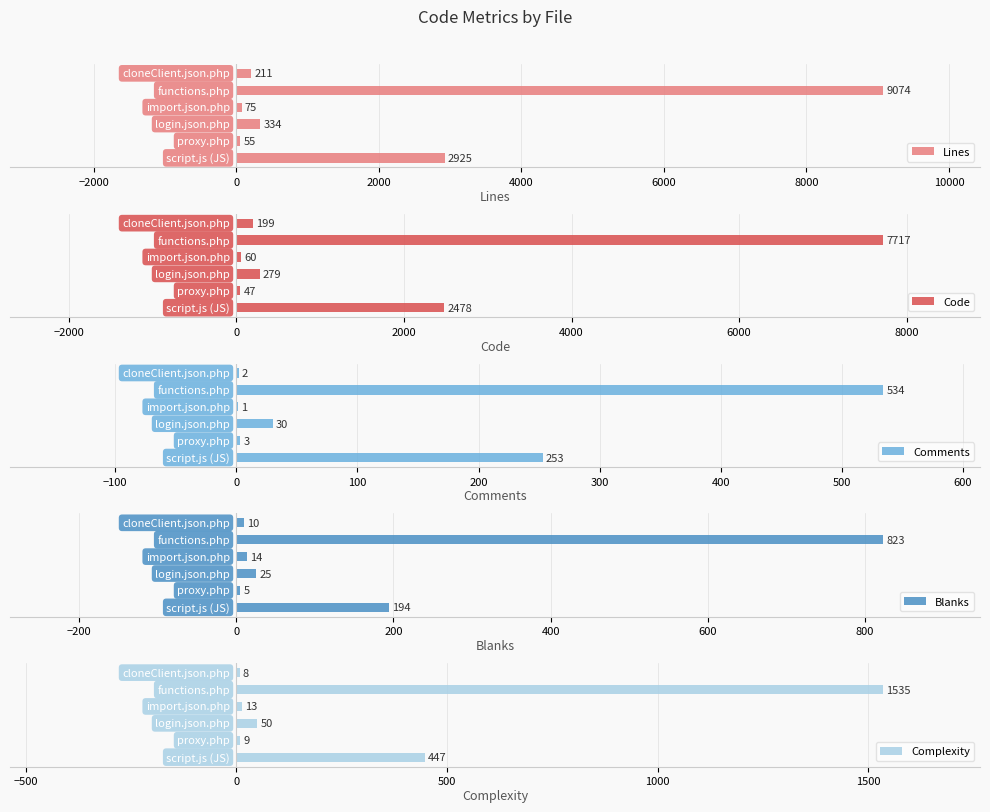

Between −2000 and 4000, which series saw the biggest shift?

Lines